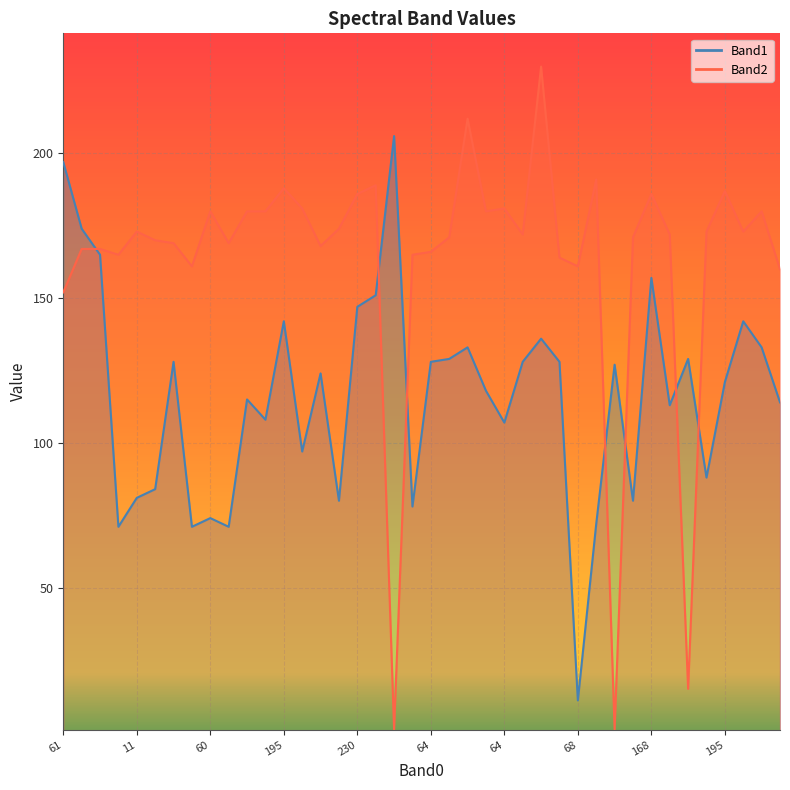

The value of Band2 at 8 is 55. True or false?

False